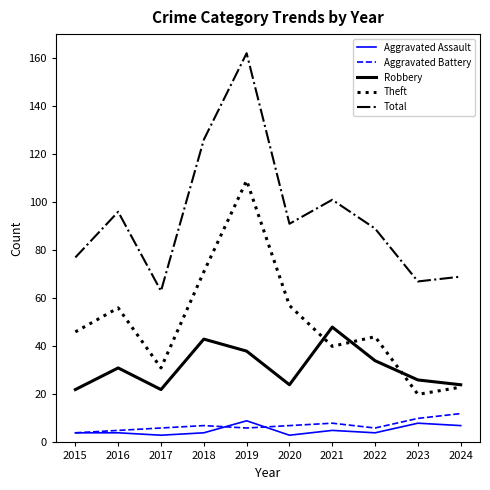

What is the sum of all Total values?

941